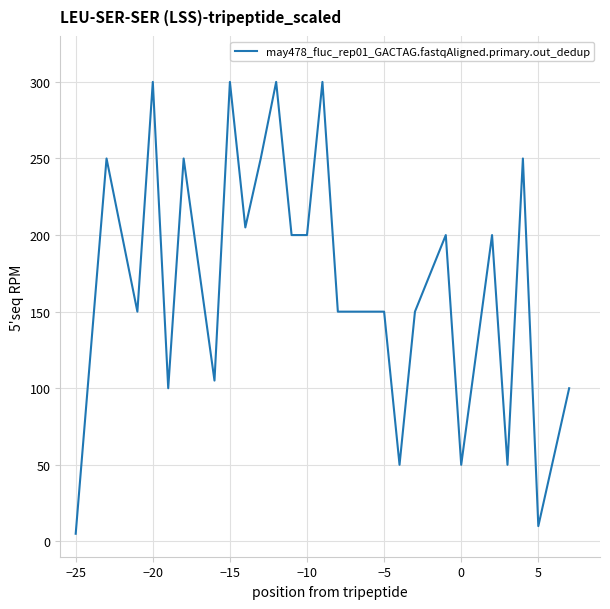

What is the maximum value shown in the chart?

300